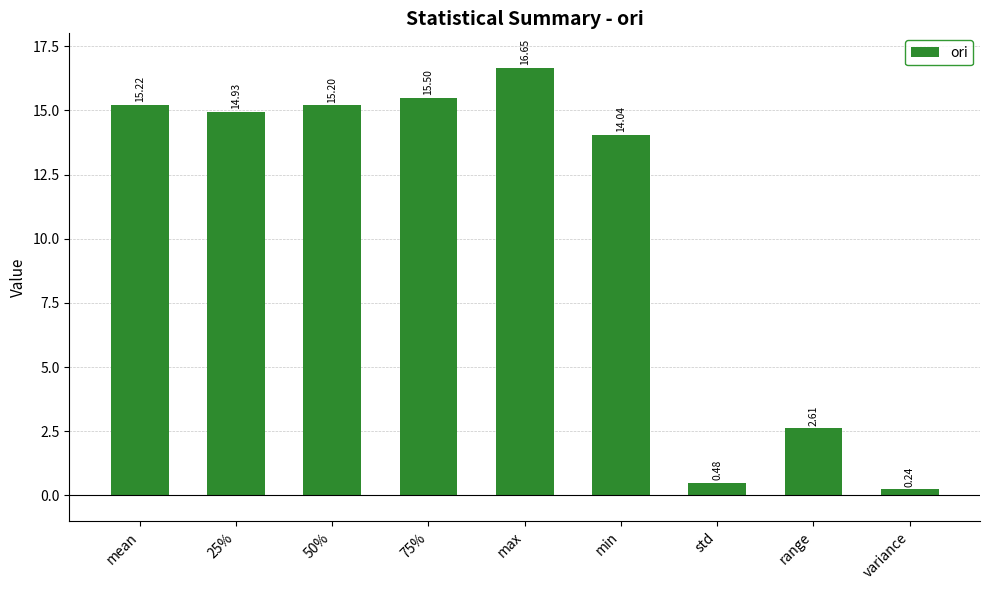

At which label is the value closest to 8?

range